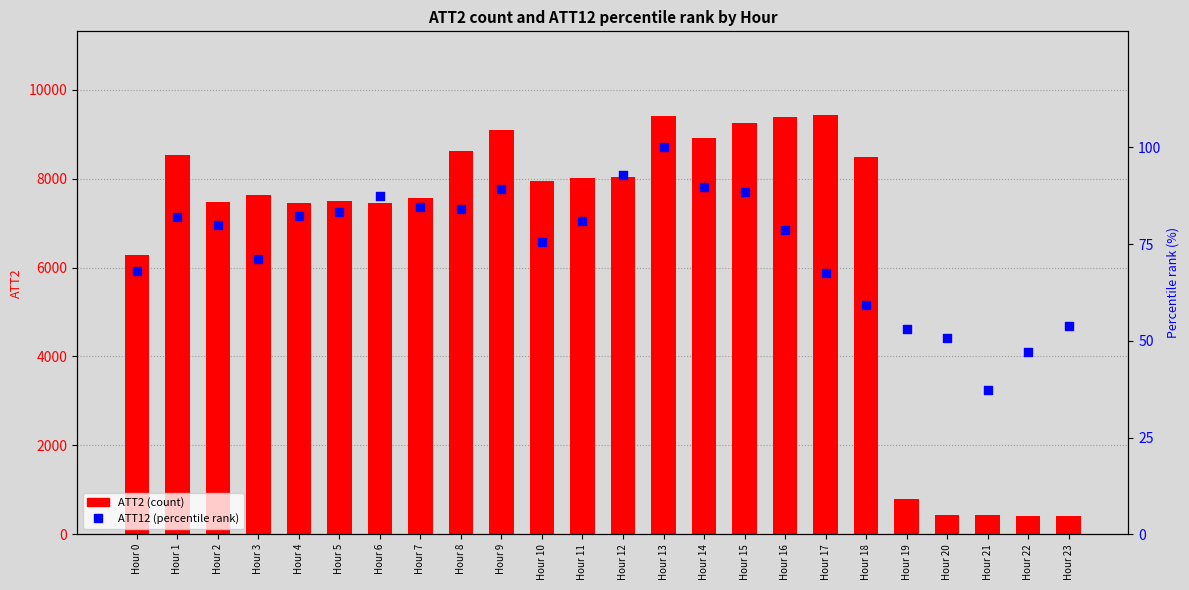

Which series has the largest Y range (max minus min)?

ATT2 (count)